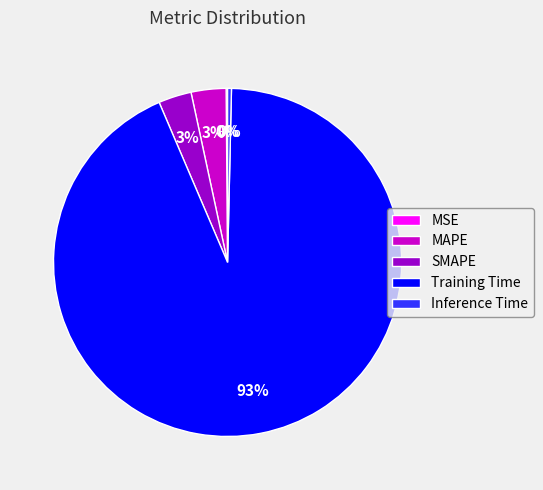

Is there any slice that represents more than half of the pie?

Yes